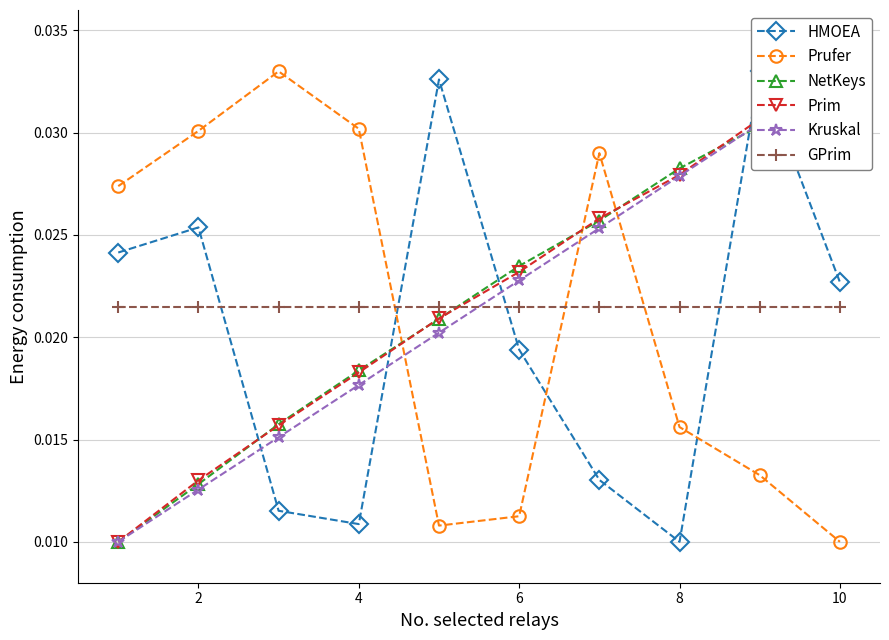

At how many categories does at least one series exceed 0?

10